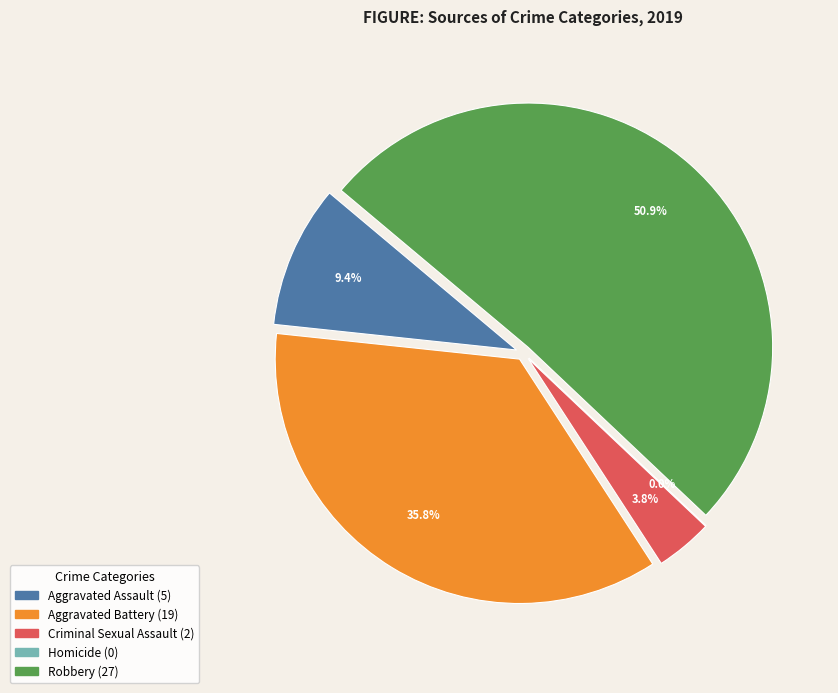

To the nearest percent, what is the average slice percentage?

20%